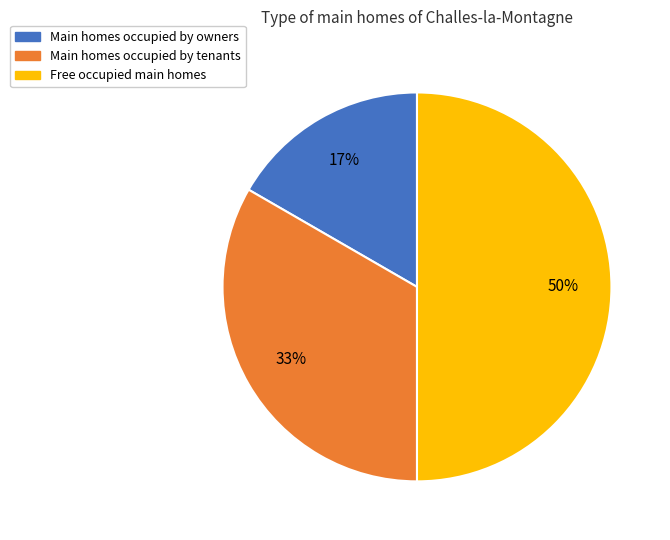

The Free occupied main homes slice represents 50% of the pie. True or false?

True